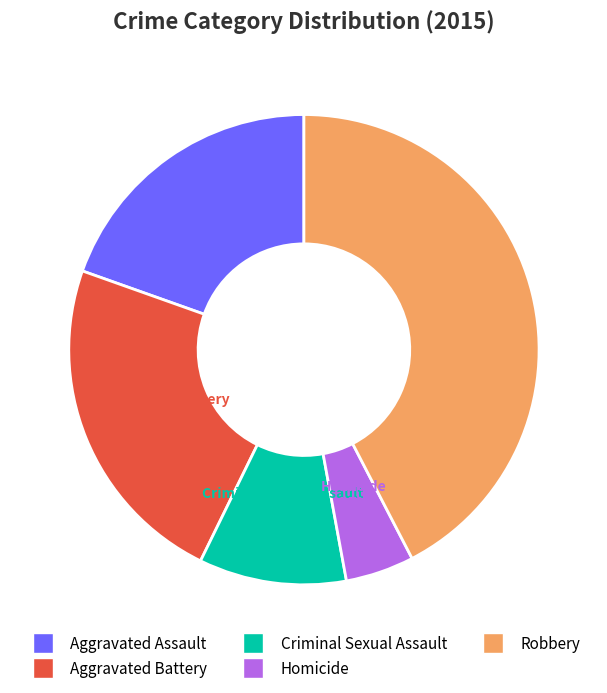

Is Robbery the majority of the pie?

No